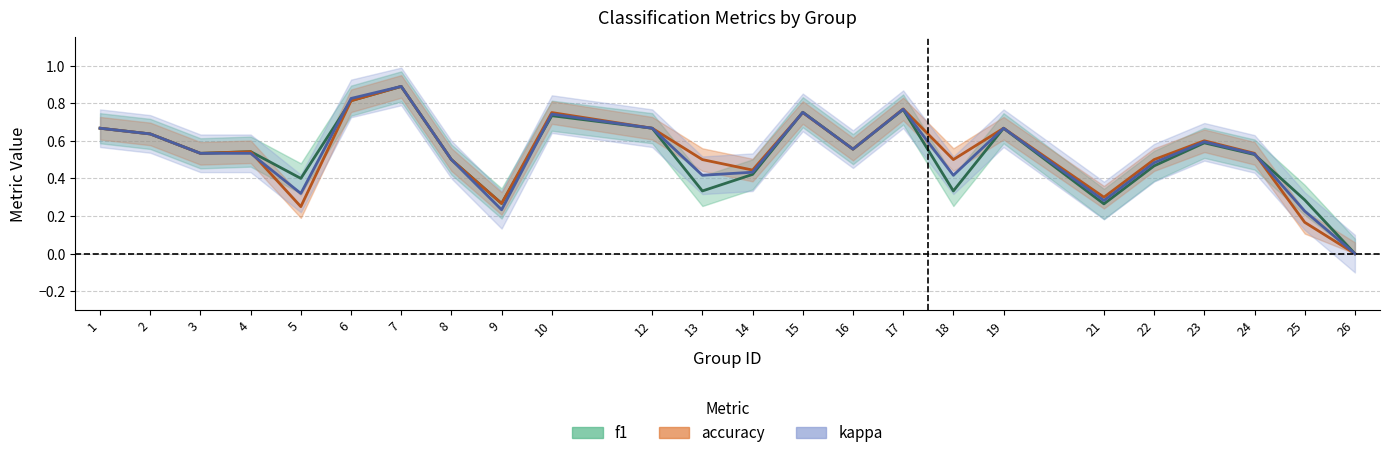

What is the difference between the maximum and minimum values in the kappa series?

0.9